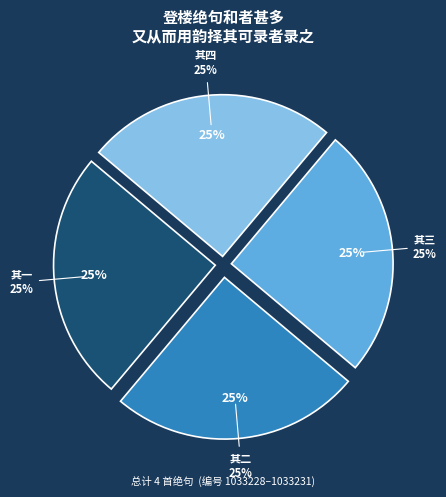

To the nearest percent, what percentage of the pie is 登楼绝句和者甚多又从而用韵择其可录者录之 其三?

25%